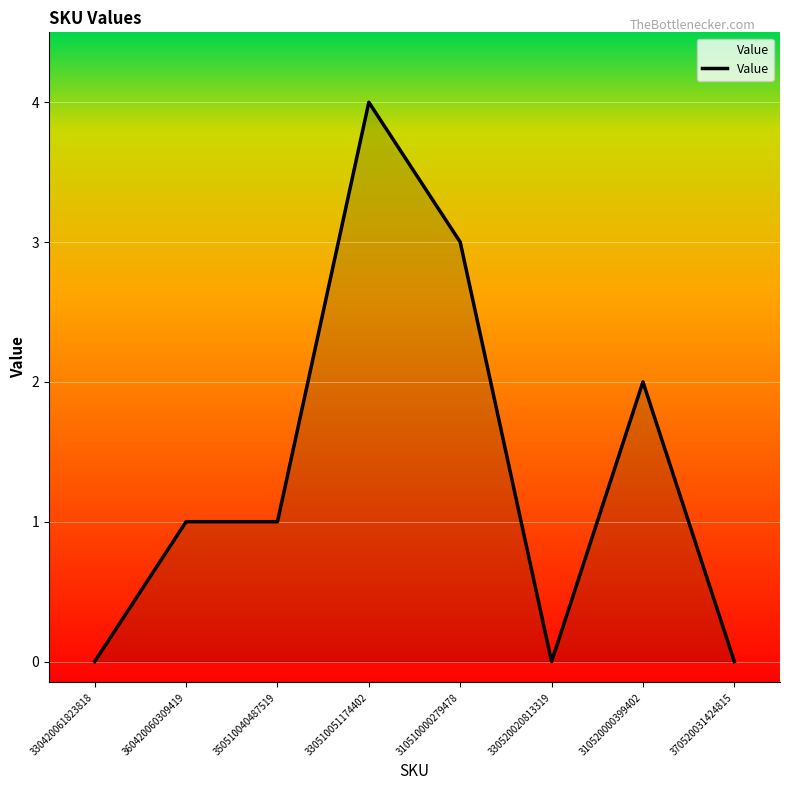

What is the ratio of the value at 310510000279478 to the value at 330510051174402?

0.8